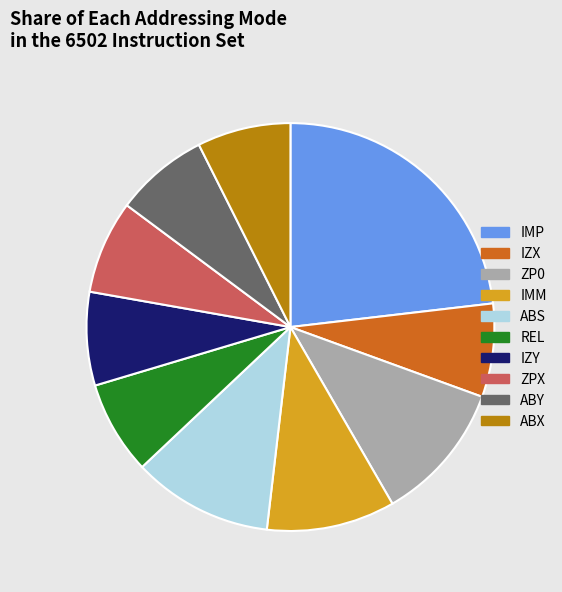

What is the largest slice in the pie chart?

IMP